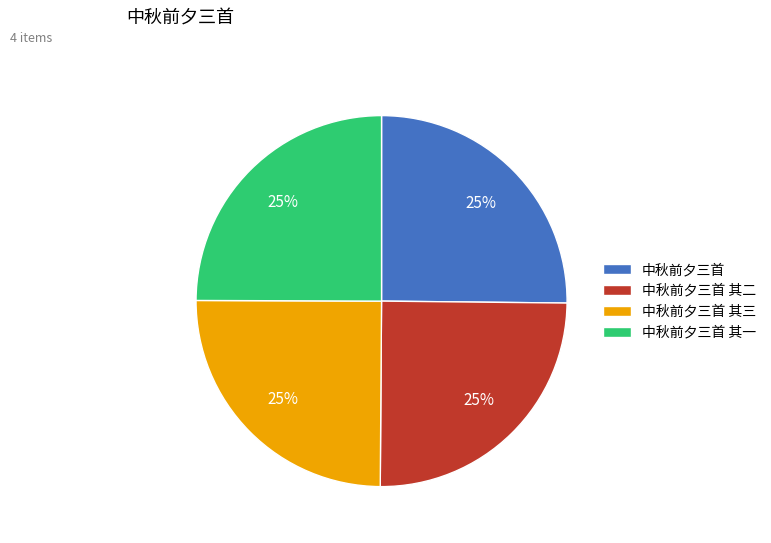

The 中秋前夕三首 其一 slice represents 17% of the pie. True or false?

False